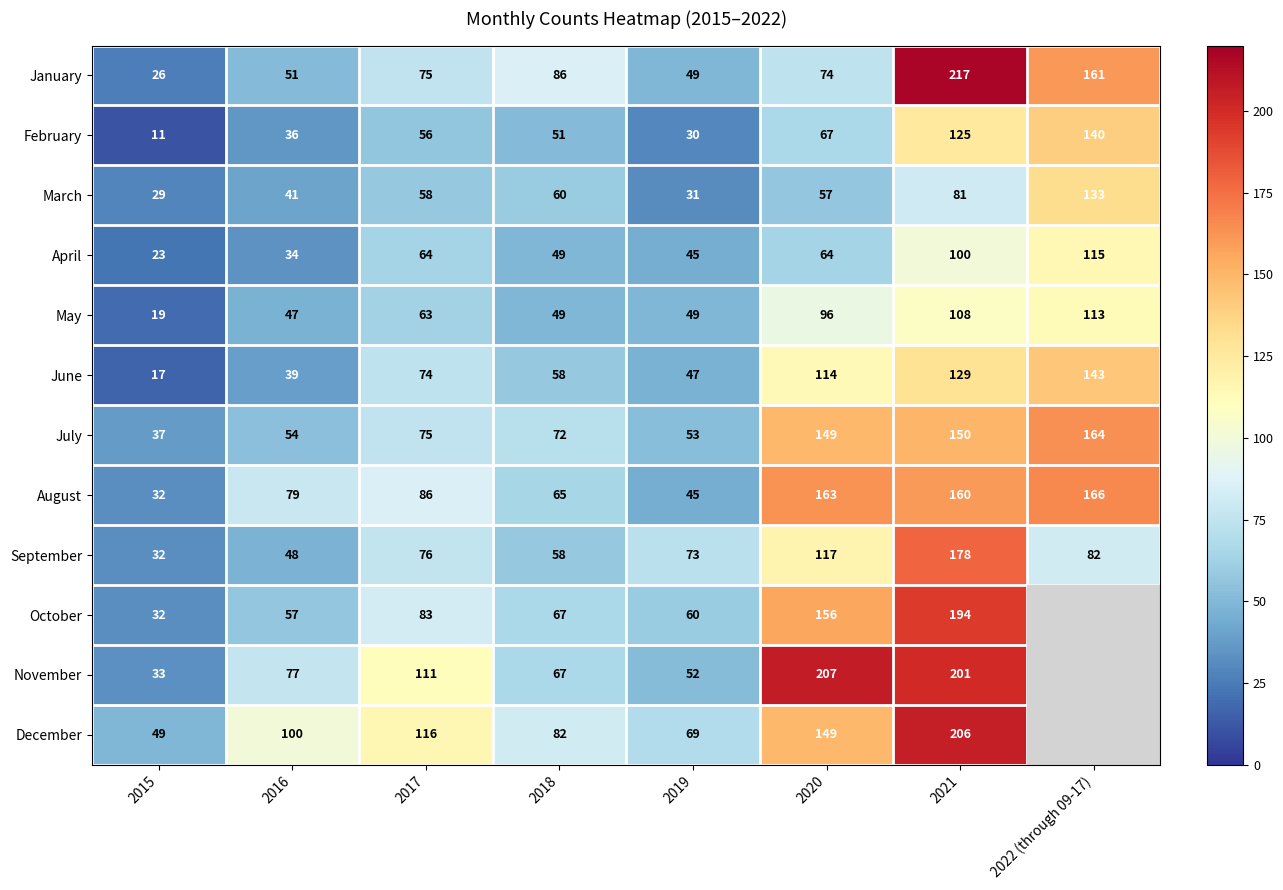

Rank the series at 2016 from highest to lowest value.

December, August, November, October, July, January, September, May, March, June, February, April